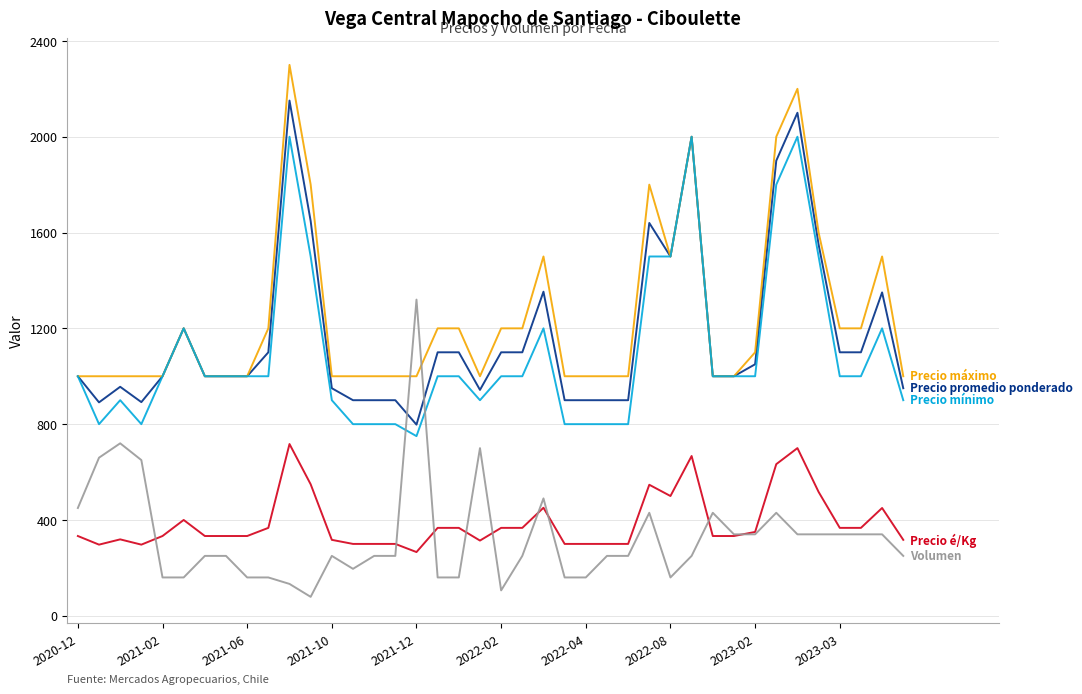

What is the greatest value displayed?

2300